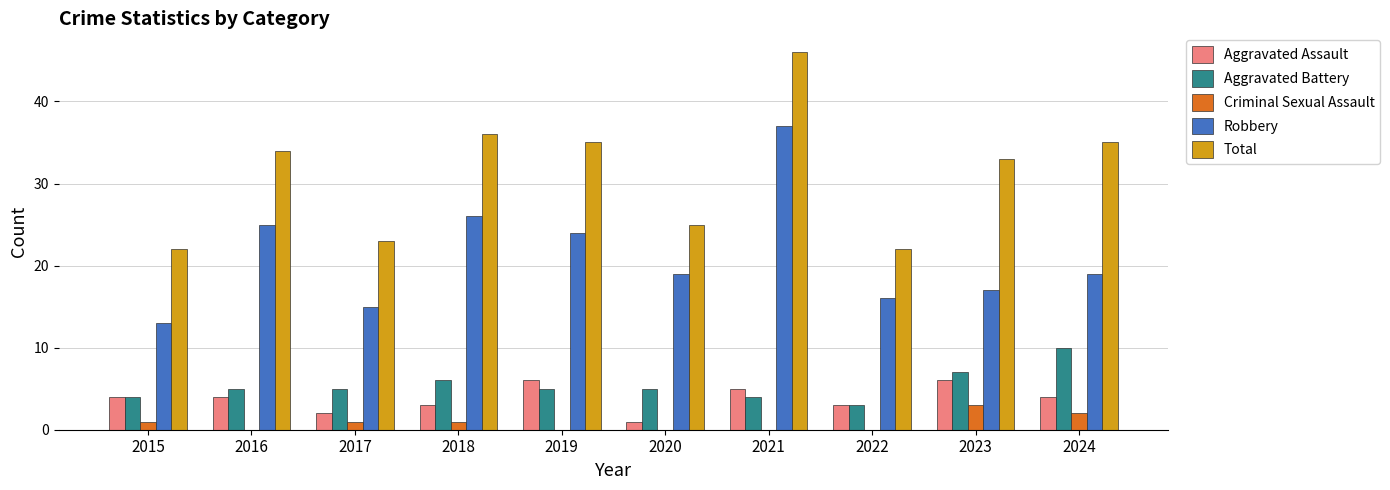

How many series are shown in this chart?

5